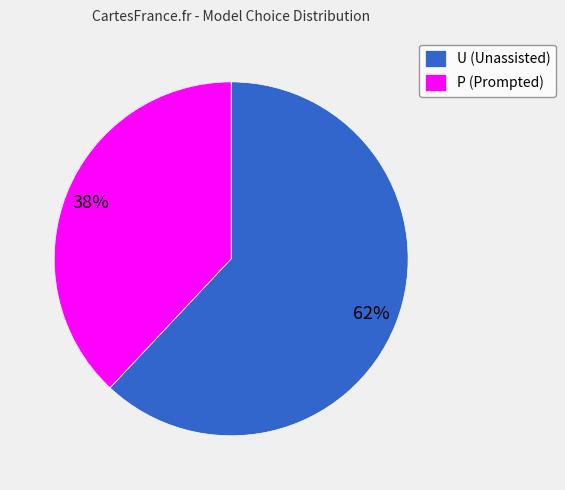

What percentage is the U slice, to the nearest percent?

62%